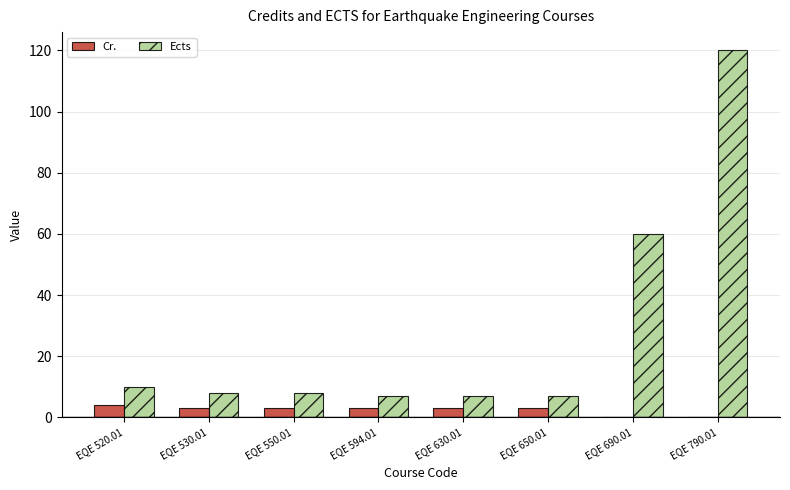

What is the sum of all Cr. values?

19